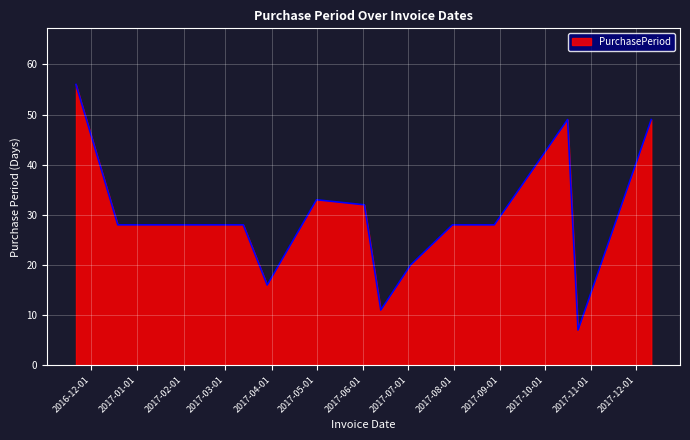

How many categories are shown in the chart?

15